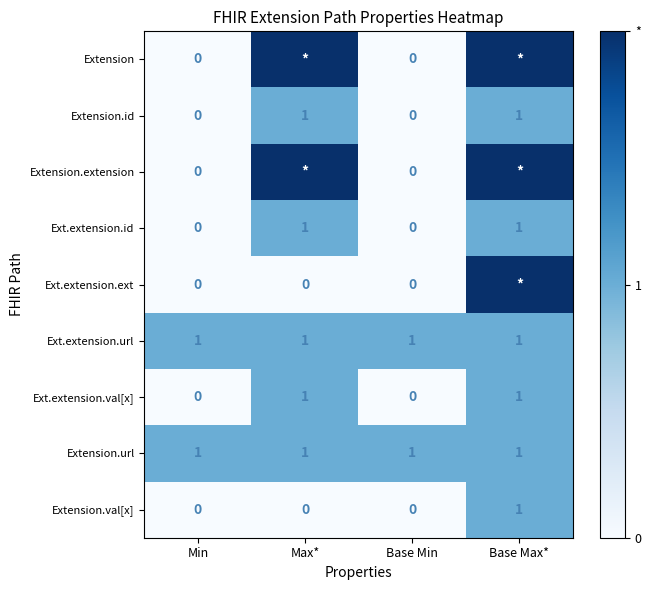

How many Extension.val[x] values are between 0 and 1?

4